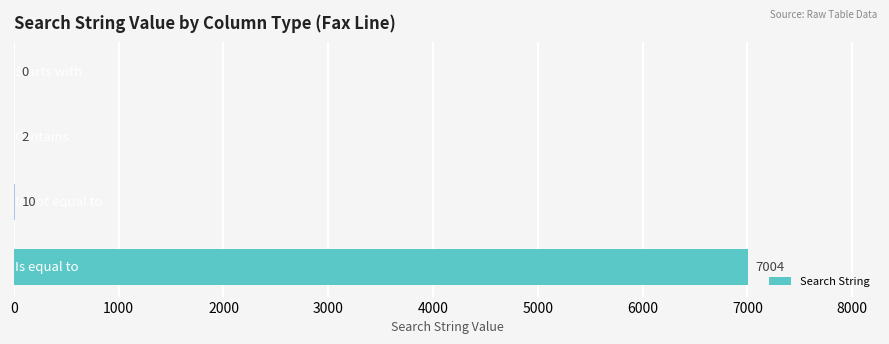

What is the maximum value shown in the chart?

7004